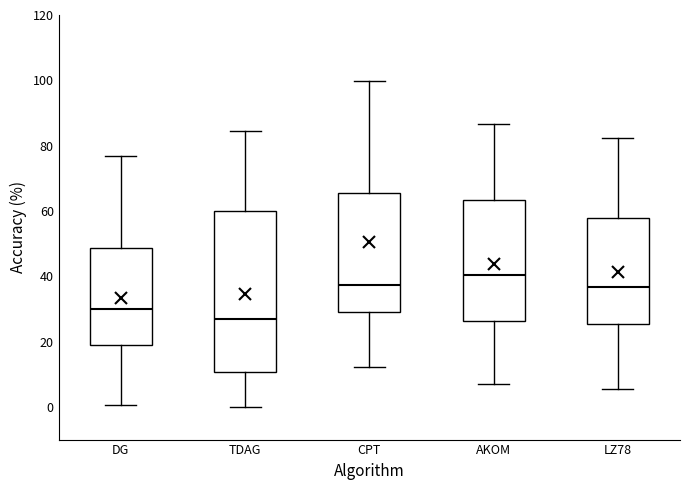

Reading left to right, read every box against the y-axis: the position of its median line, the range the box covers, and the ends of its whiskers. The values are not printed on the chart, so give them approximately, as read against the axis.

DG: median 30, box 18 to 48, whiskers 0 to 76
TDAG: median 26, box 10 to 60, whiskers 0 to 84
CPT: median 38, box 30 to 66, whiskers 12 to 100
AKOM: median 40, box 26 to 64, whiskers 8 to 86
LZ78: median 36, box 26 to 58, whiskers 6 to 82